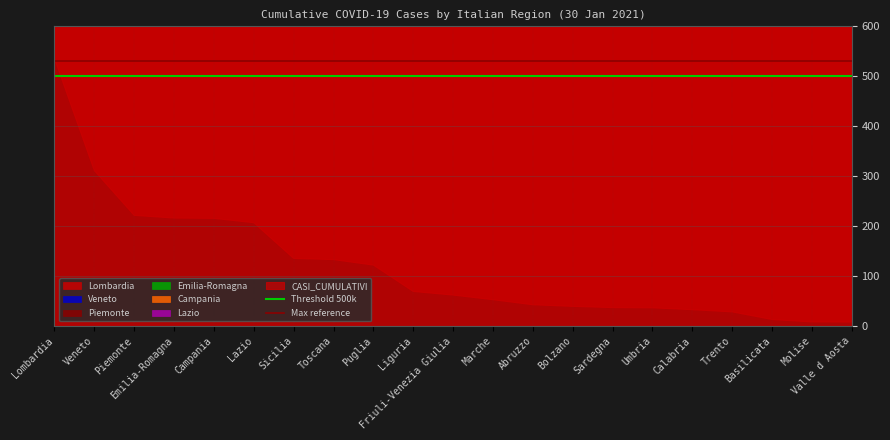

Is it true that Threshold 500k equals 500 at Lombardia?

True